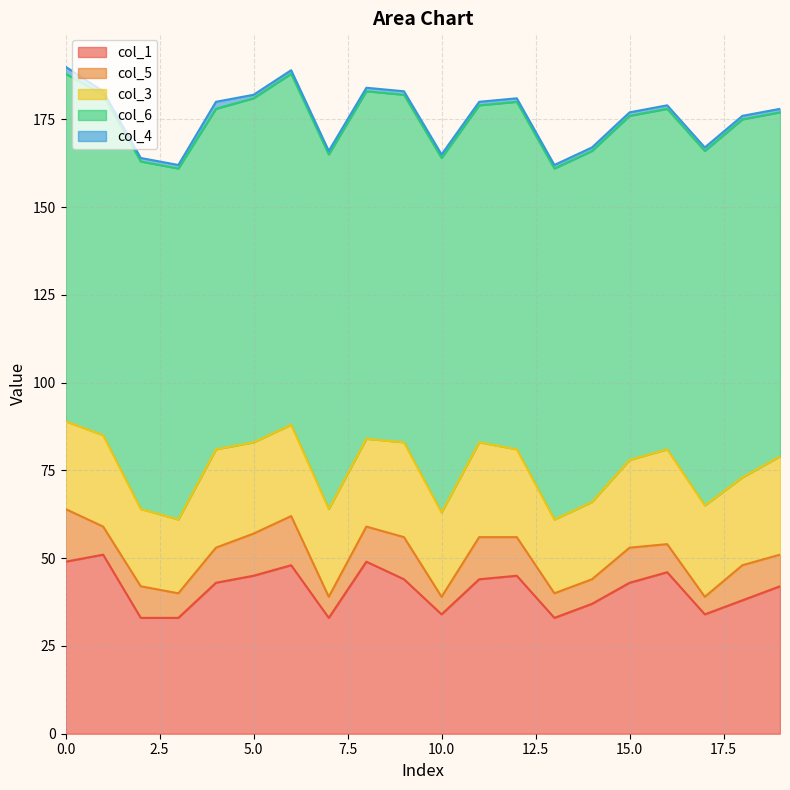

Does the chart have visible grid lines?

Yes